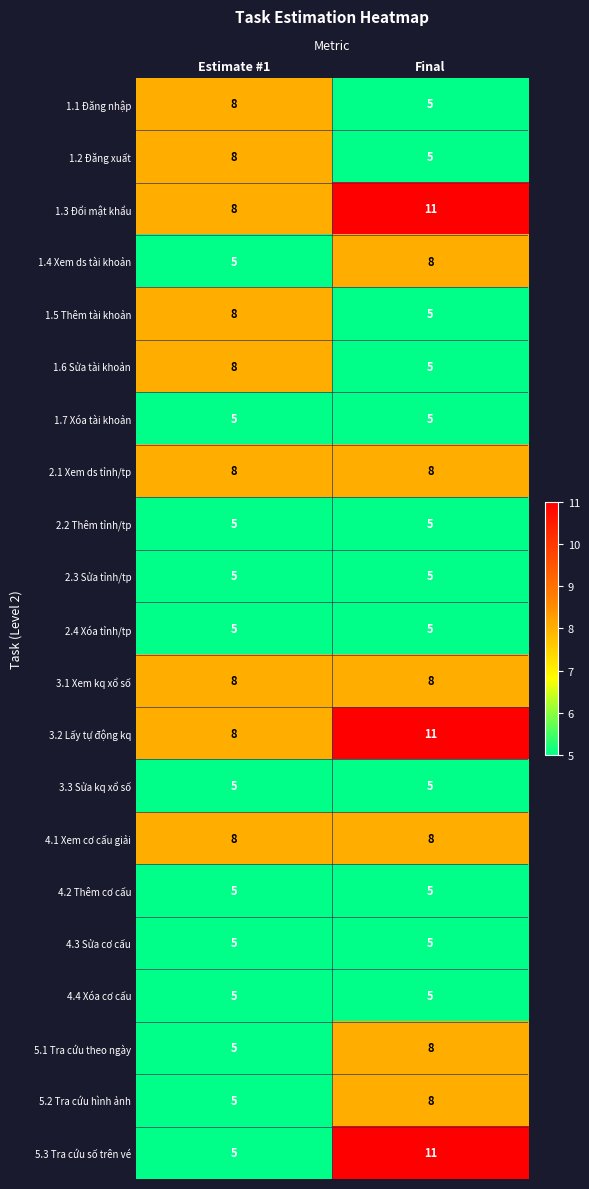

Rank the categories by 1.3 Đổi mật khẩu value from lowest to highest.

Estimate #1, Final